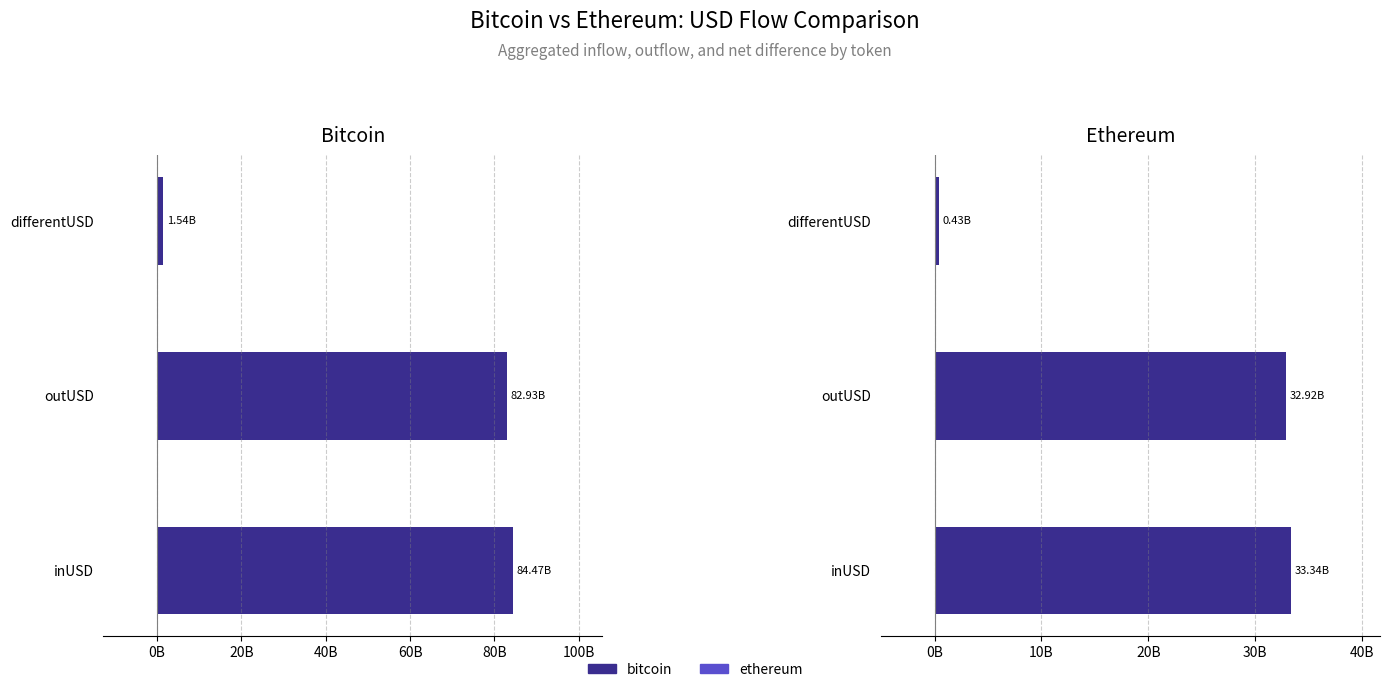

Is the value of ethereum at outUSD greater than the value of bitcoin at inUSD?

No